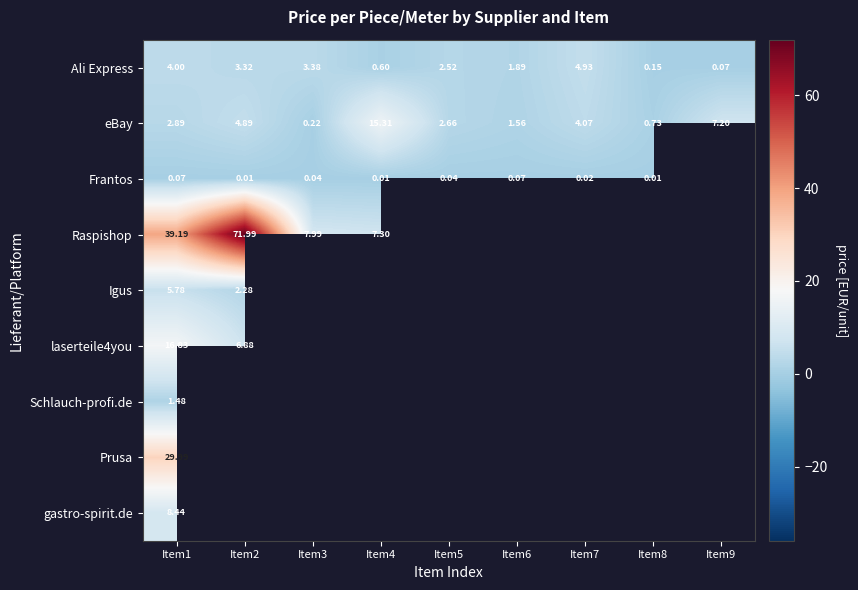

At Item1, list the series in order from largest to smallest.

Raspishop, Prusa, laserteile4you, gastro-spirit.de, Igus, Ali Express, eBay, Schlauch-profi.de, Frantos